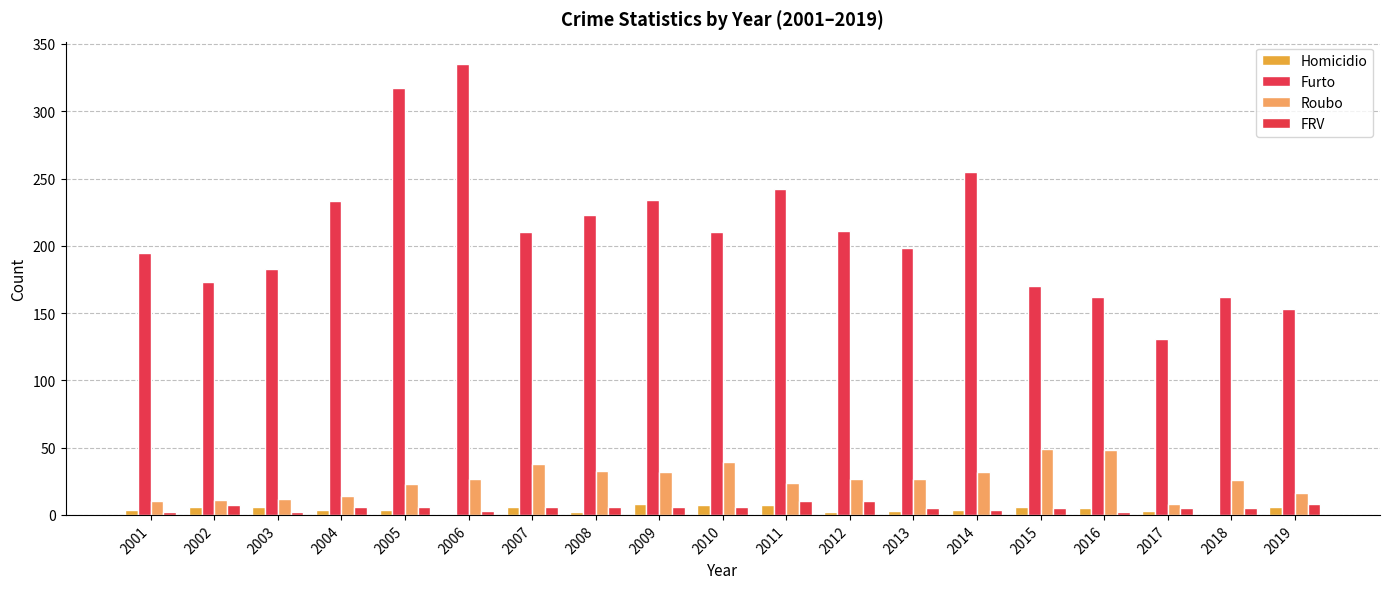

What is the difference between the highest and lowest values at 2001?

193